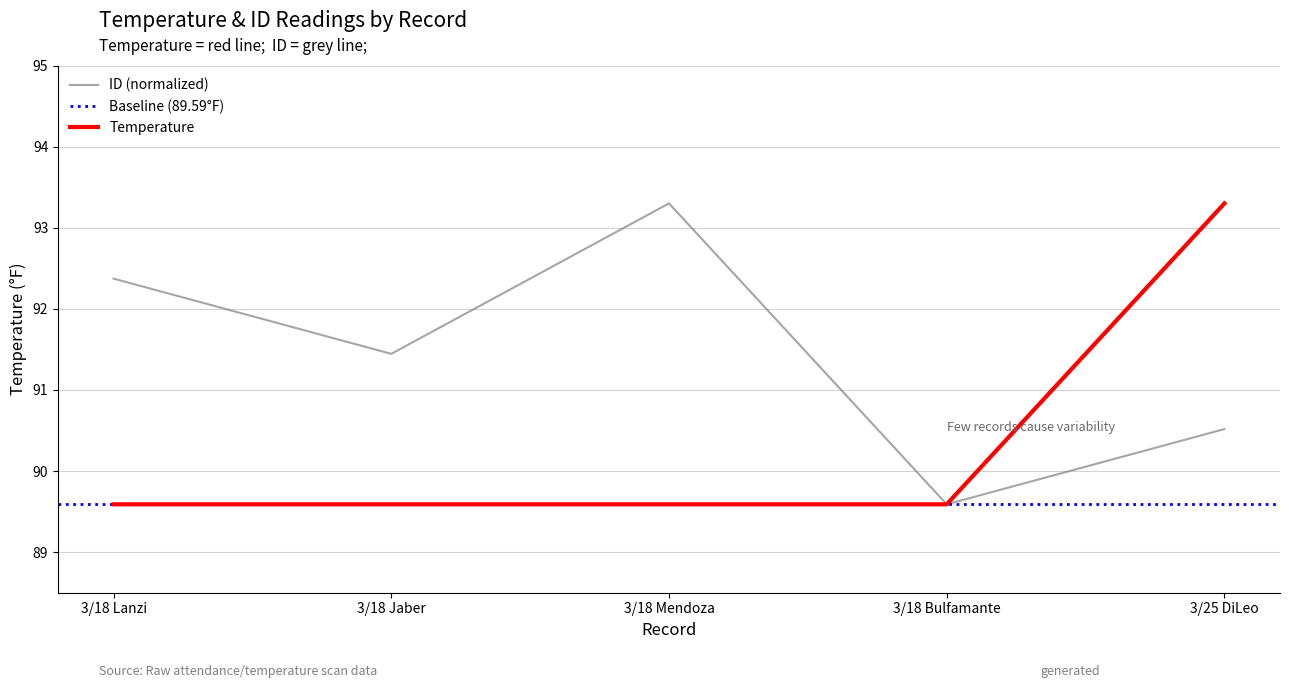

Does the chart have visible grid lines?

Yes